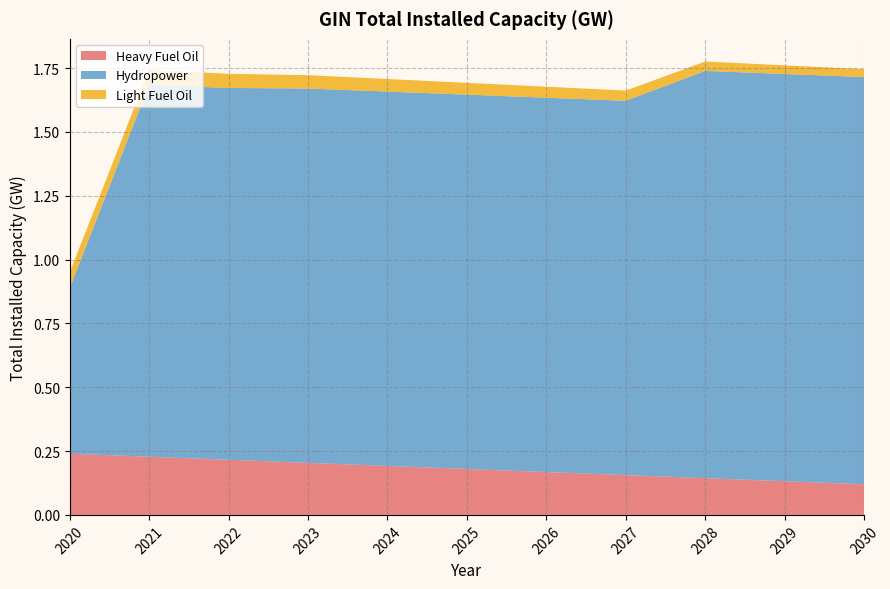

Reading left to right, extract all data points from this chart.

Heavy Fuel Oil: 2020=0.2	2021=0.2	2022=0.2	2023=0.2	2024=0.2	2025=0.2	2026=0.2	2027=0.2	2028=0.1	2029=0.1	2030=0.1
Hydropower: 2020=0.6	2021=1.5	2022=1.5	2023=1.5	2024=1.5	2025=1.5	2026=1.5	2027=1.5	2028=1.6	2029=1.6	2030=1.6
Light Fuel Oil: 2020=0.1	2021=0.1	2022=0.1	2023=0.1	2024=0.0	2025=0.0	2026=0.0	2027=0.0	2028=0.0	2029=0.0	2030=0.0